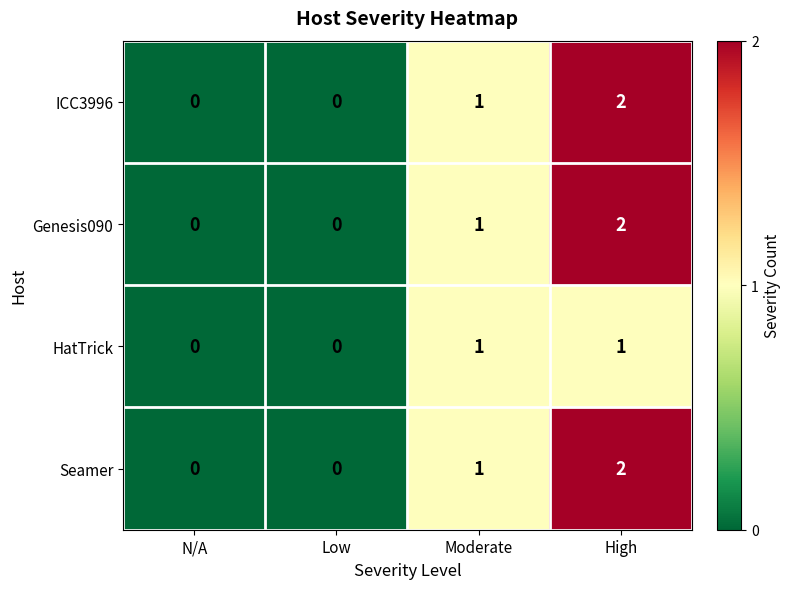

Count the number of data series in this chart.

4